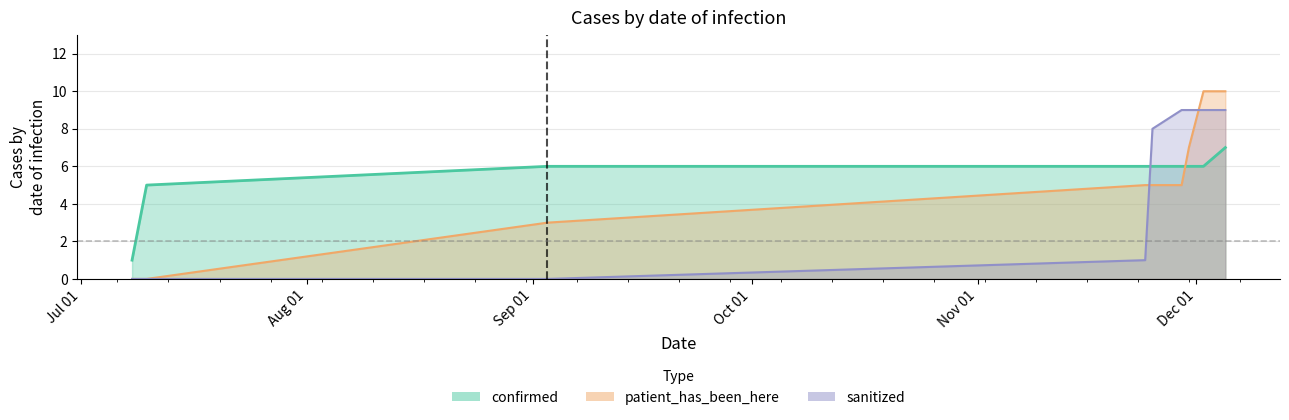

What is the value of the patient_has_been_here_line point at the 6th from the left?

5